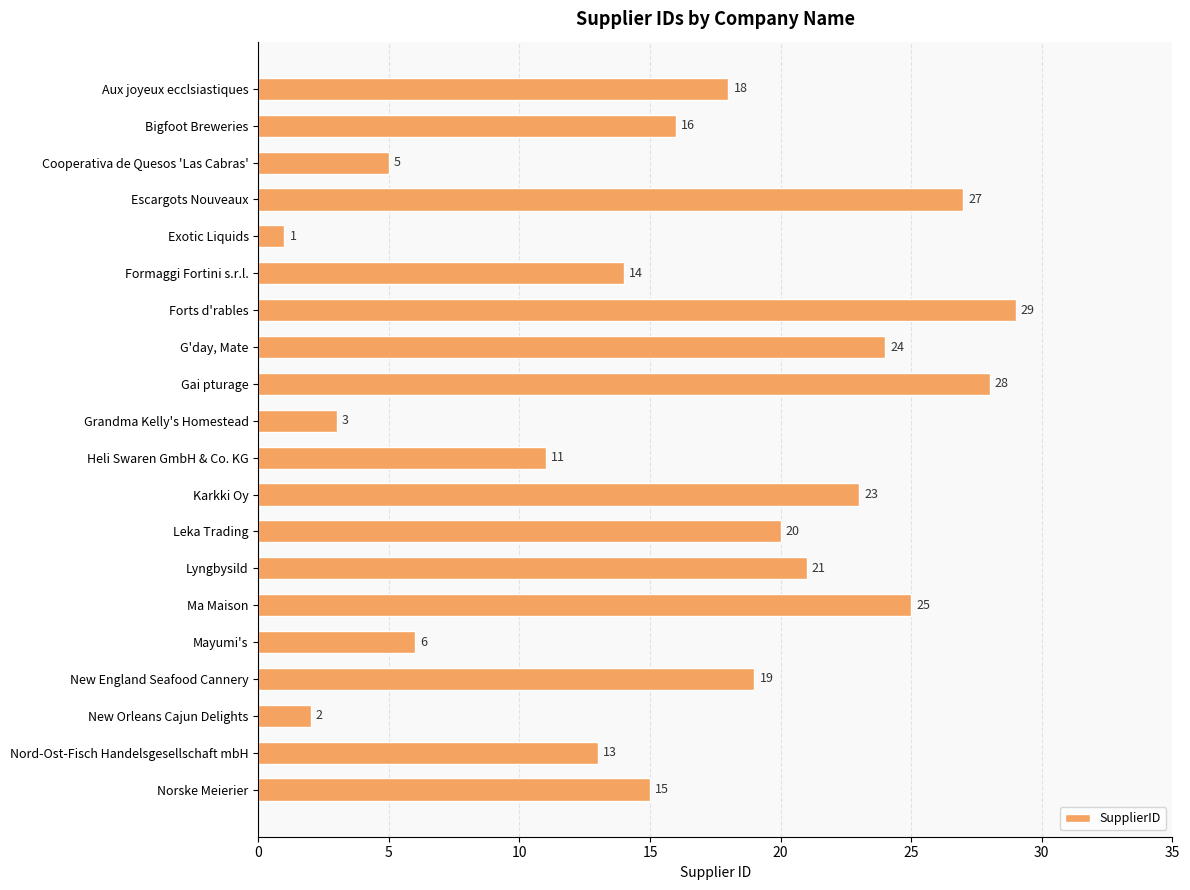

Reading bottom to top, what are all the values shown in this chart?

Norske Meierier=15	Nord-Ost-Fisch Handelsgesellschaft mbH=13	New Orleans Cajun Delights=2	New England Seafood Cannery=19	Mayumi's=6	Ma Maison=25	Lyngbysild=21	Leka Trading=20	Karkki Oy=23	Heli Swaren GmbH & Co. KG=11	Grandma Kelly's Homestead=3	Gai pturage=28	G'day, Mate=24	Forts d'rables=29	Formaggi Fortini s.r.l.=14	Exotic Liquids=1	Escargots Nouveaux=27	Cooperativa de Quesos 'Las Cabras'=5	Bigfoot Breweries=16	Aux joyeux ecclsiastiques=18